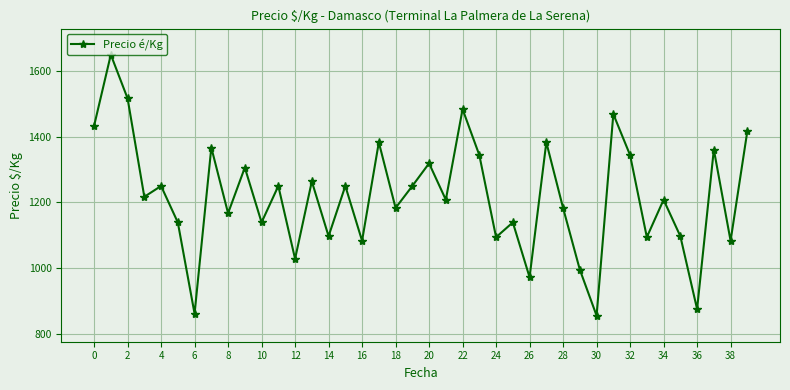

What is the difference between the maximum and second lowest values?

789